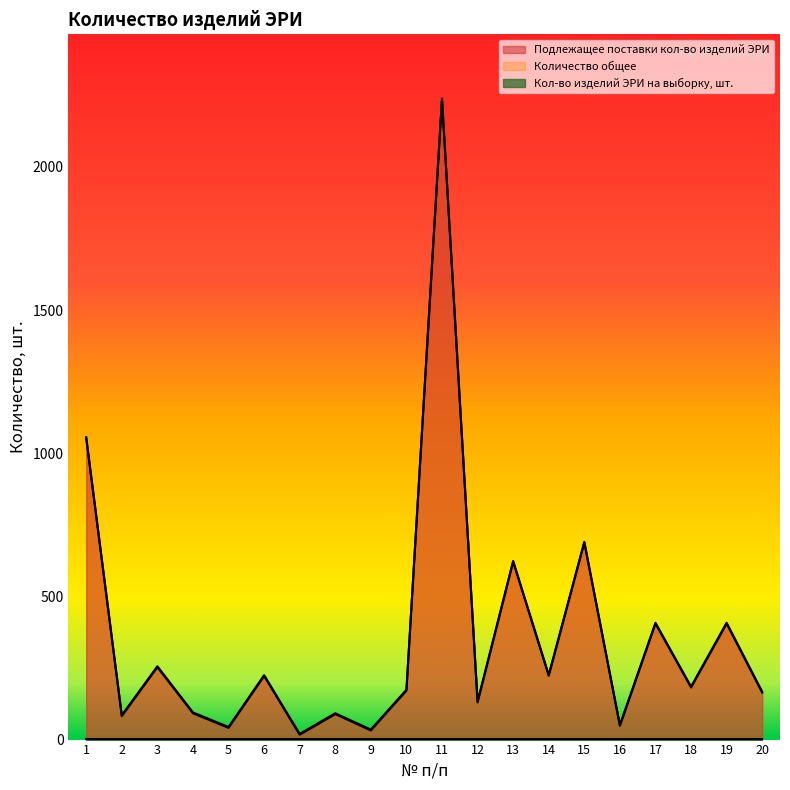

What is the minimum value shown in the chart?

17